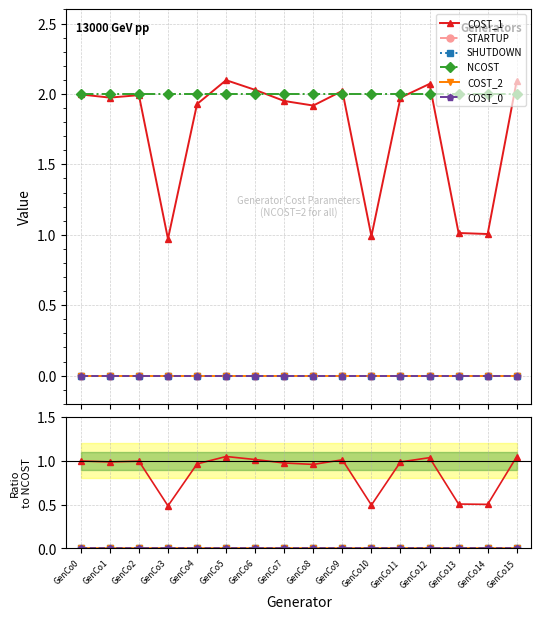

What is the difference between the highest and lowest values at GenCo12?

2.0